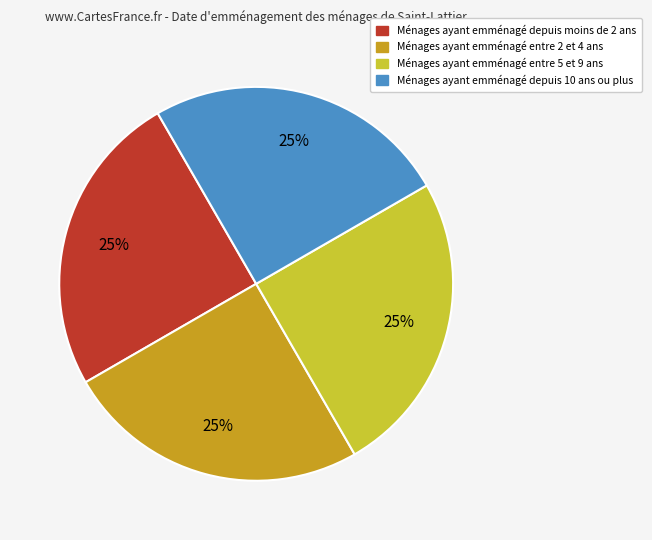

Is there any slice that represents more than half of the pie?

No